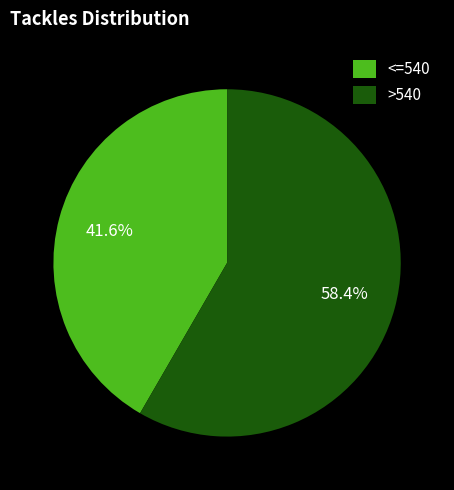

What percentage do >540 and <=540 together represent?

100.0%